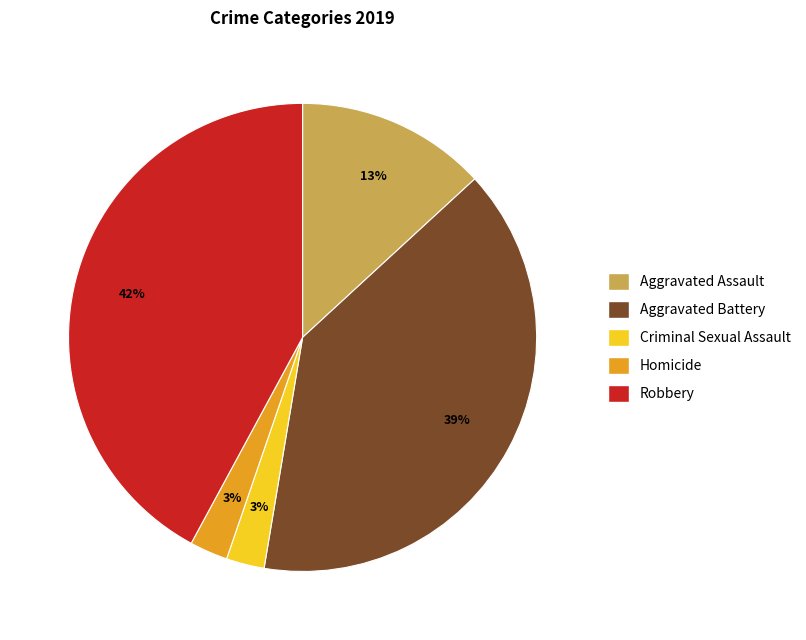

True or false: Aggravated Battery accounts for 52% of the total.

False